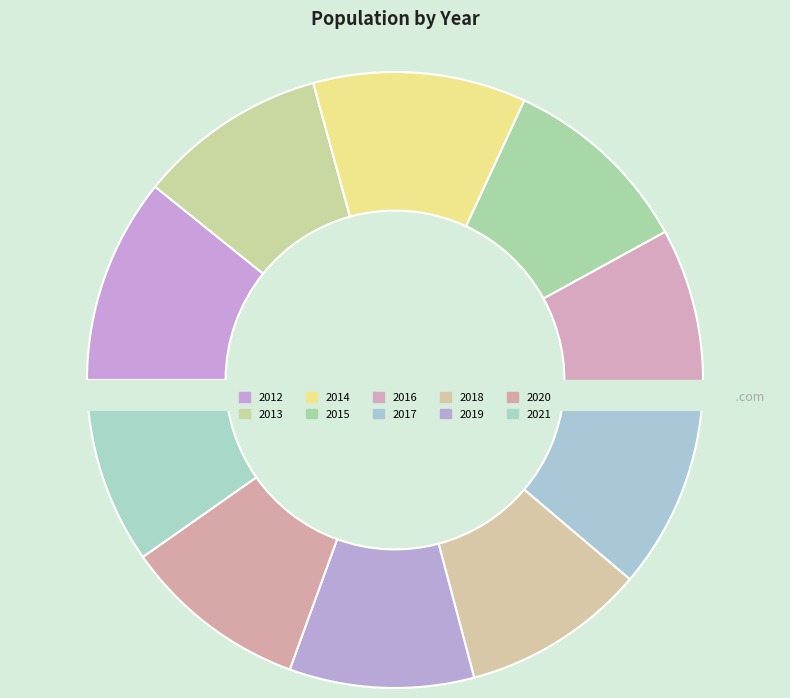

True or false: 2013 accounts for 1% of the total.

False